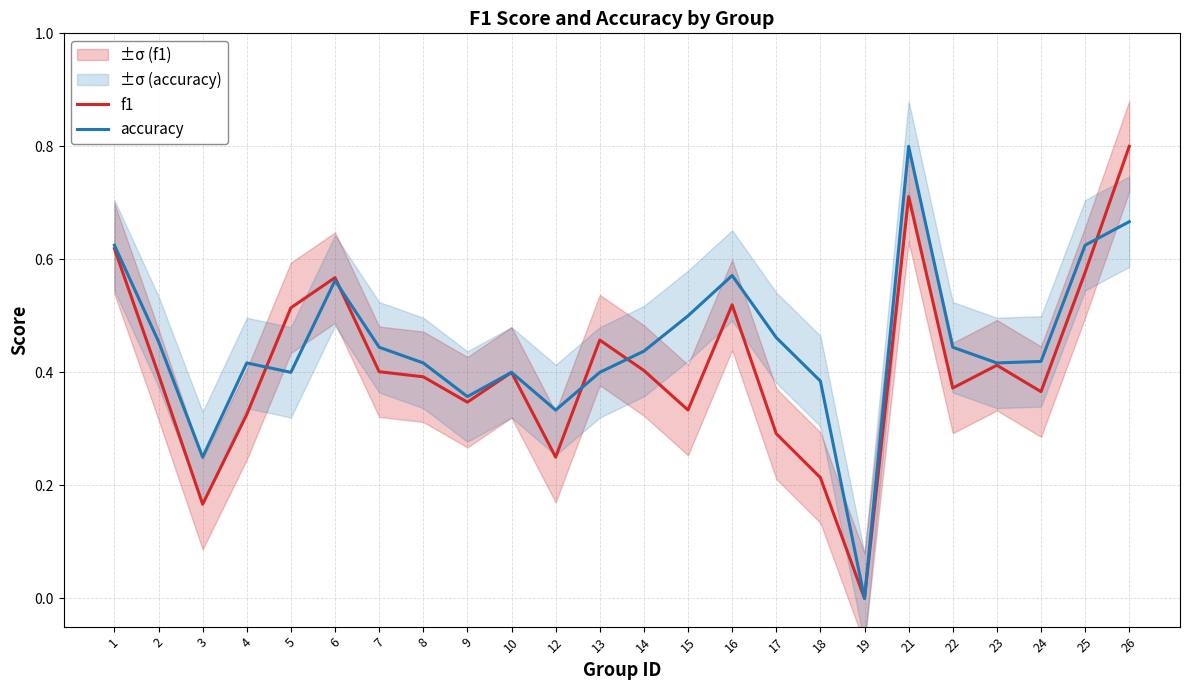

The value of f1 at 8 is 0.4. True or false?

True